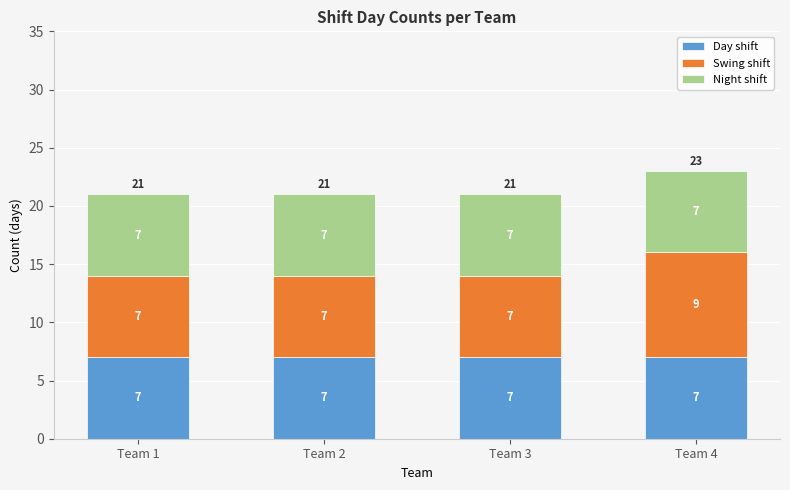

How many data points does each series have?

4